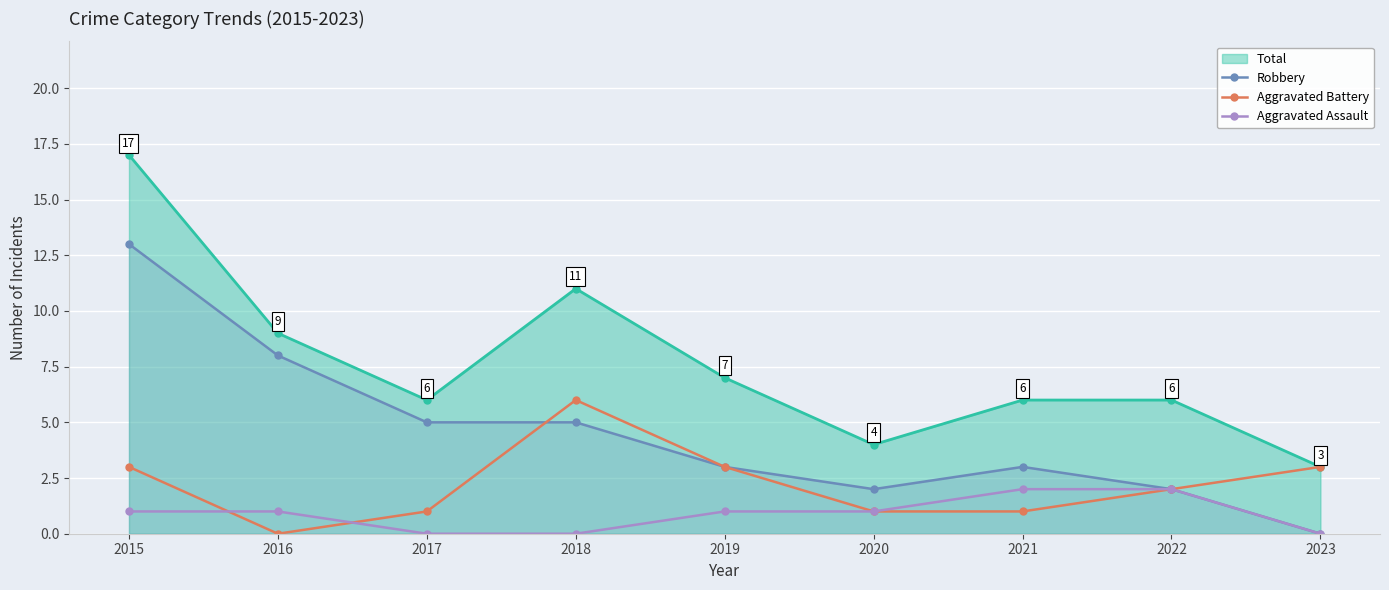

True or false: Robbery has a value of 13 at 2016.

False